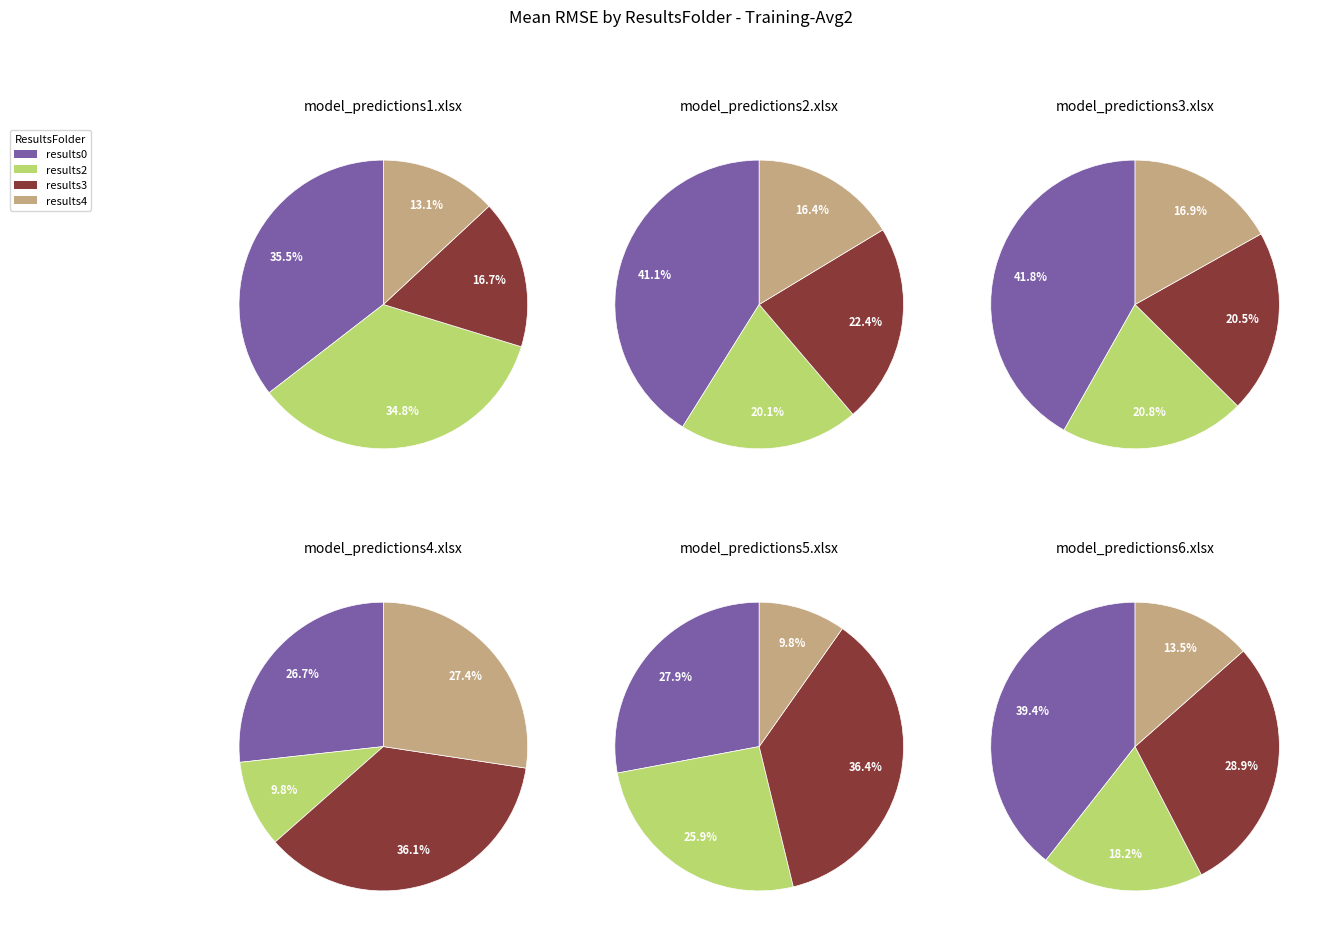

Between results2 and results3, which is larger?

results2